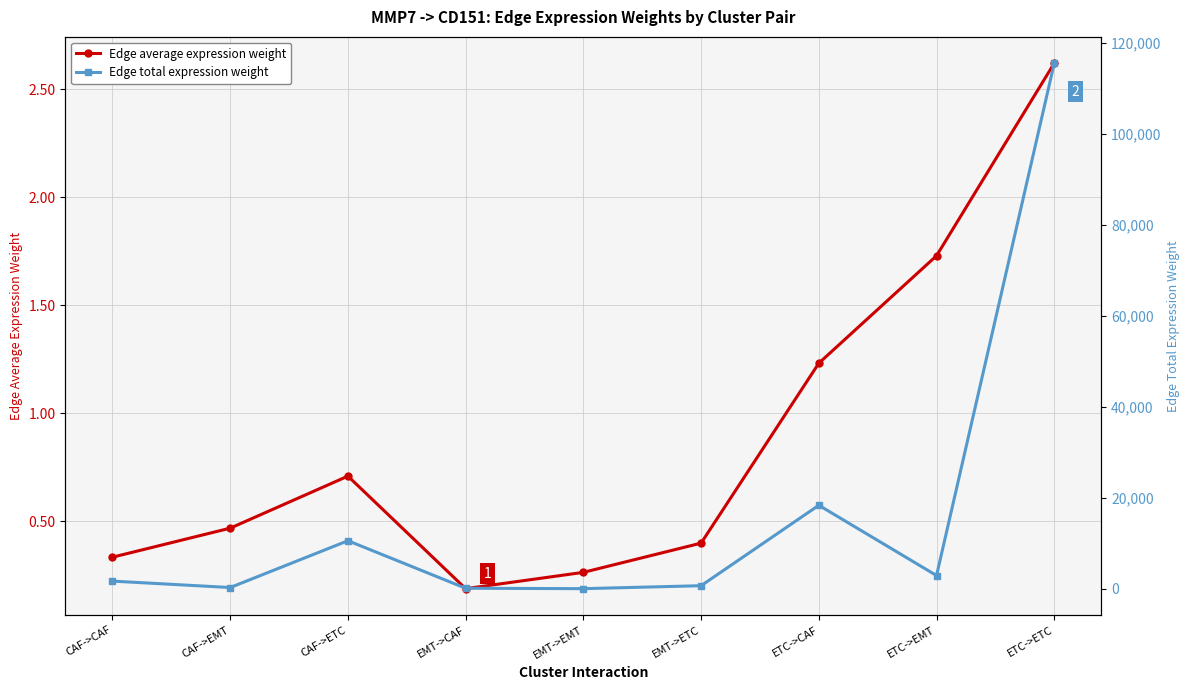

How many series are shown in this chart?

2